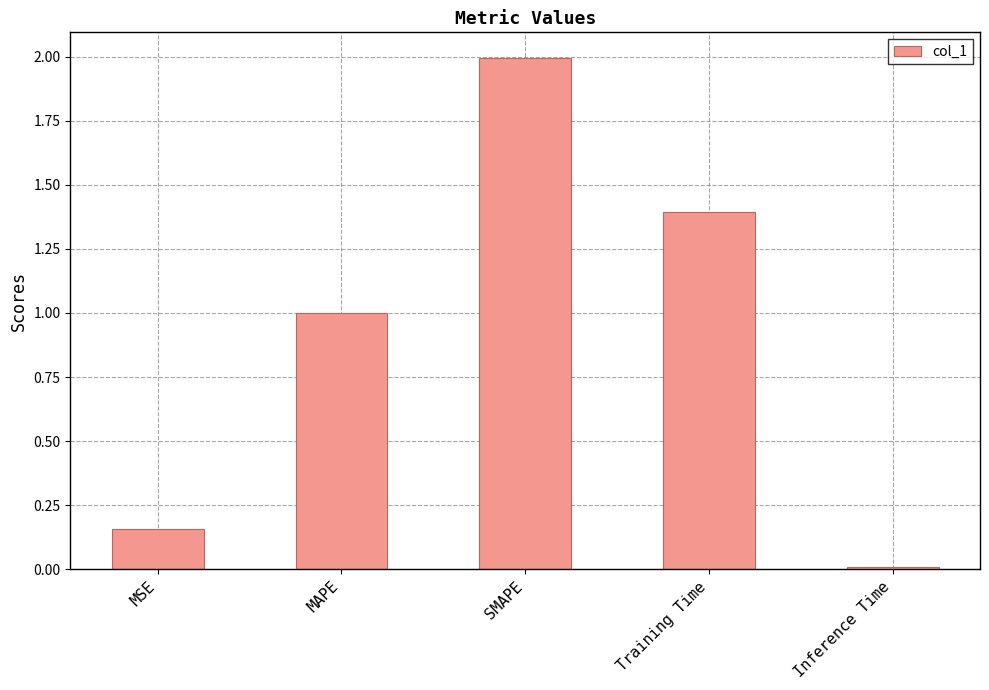

The chart shows a value of 2.0 at Training Time. True or false?

False